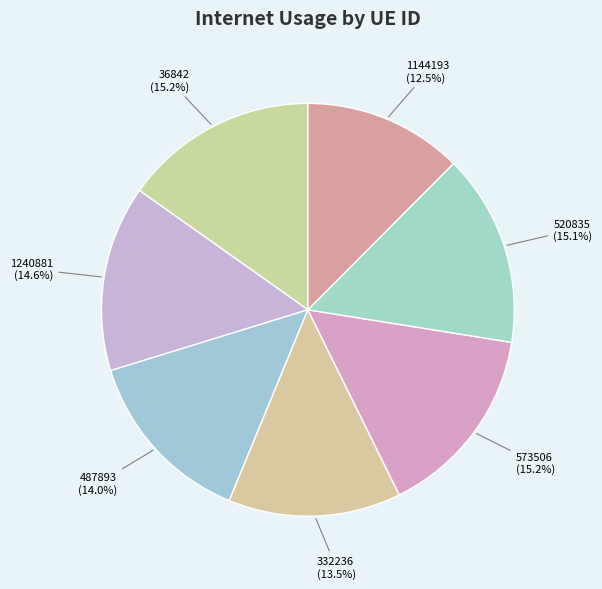

Is there any slice that represents more than half of the pie?

No